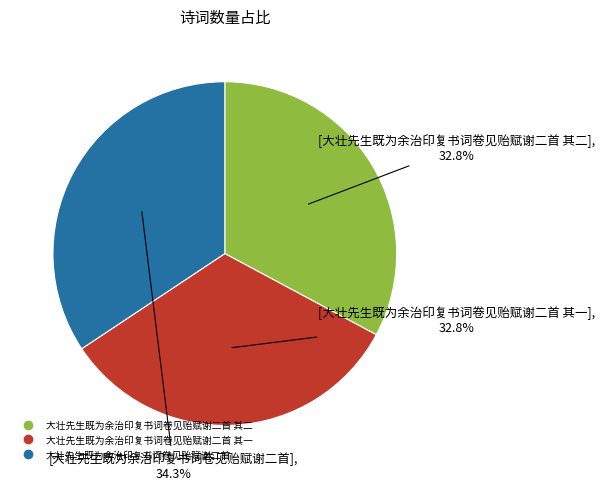

Is there any slice that represents more than half of the pie?

No